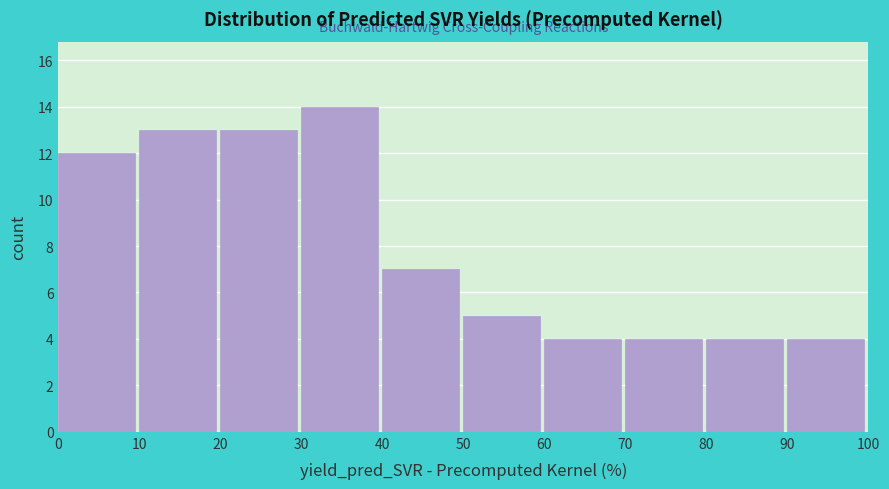

How tall is the bar that spans 0 to 10 on the x-axis? The values are not printed on the chart, so give them approximately, as read against the axis.

12